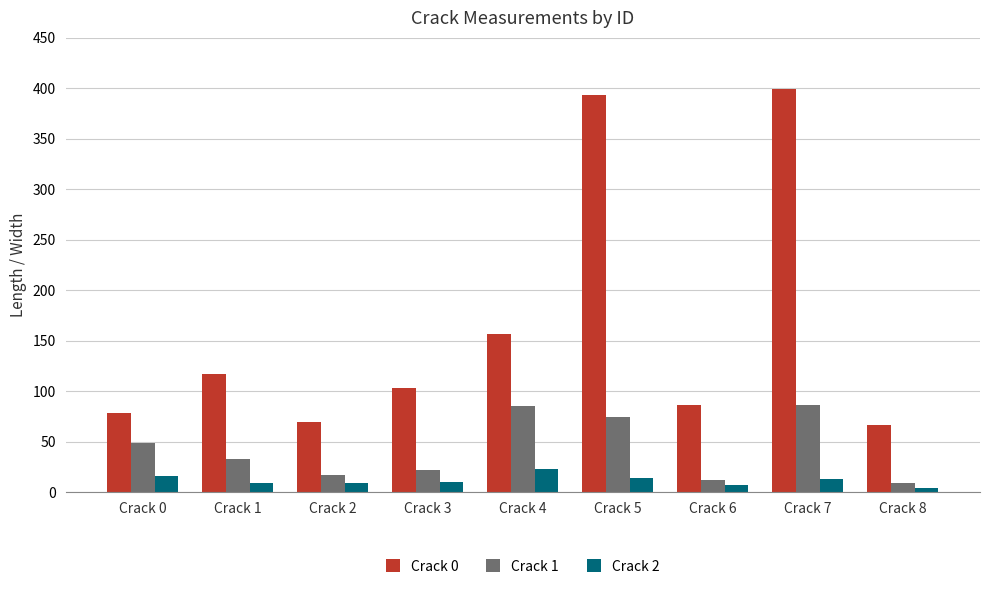

Between Crack 0 and Crack 7, which series saw the biggest shift?

Crack 0